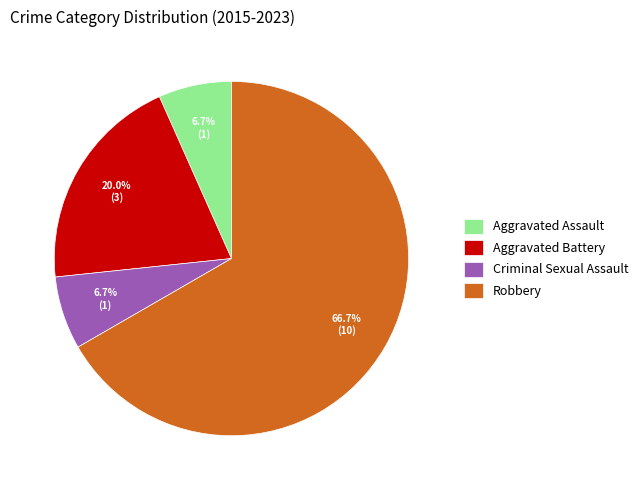

Count the number of slices in the pie.

4